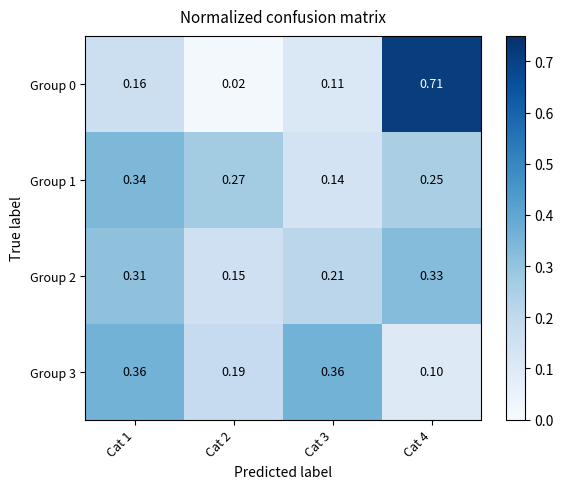

Which label corresponds to the smallest value in the chart?

Cat 2